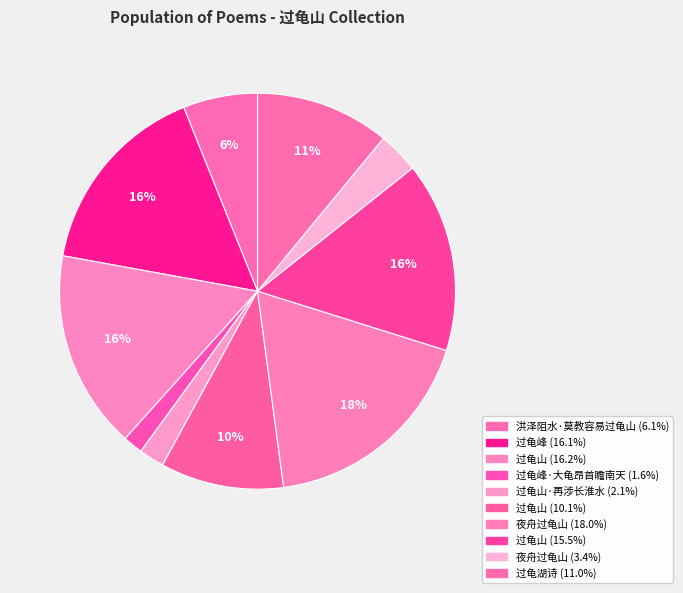

Is there any slice that represents more than half of the pie?

No